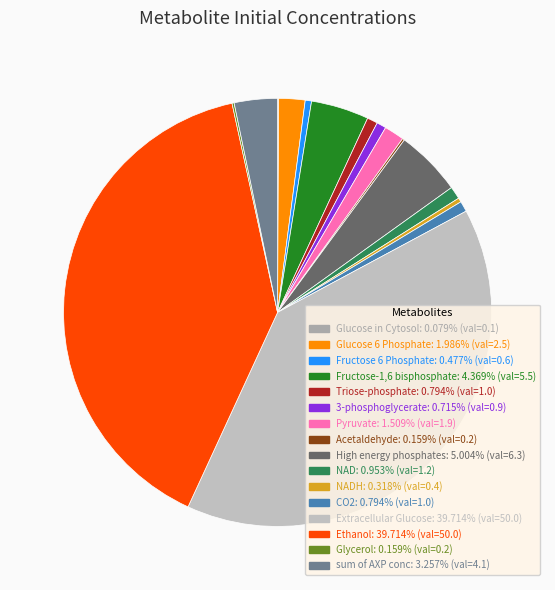

To the nearest percent, what is the average slice percentage?

6%